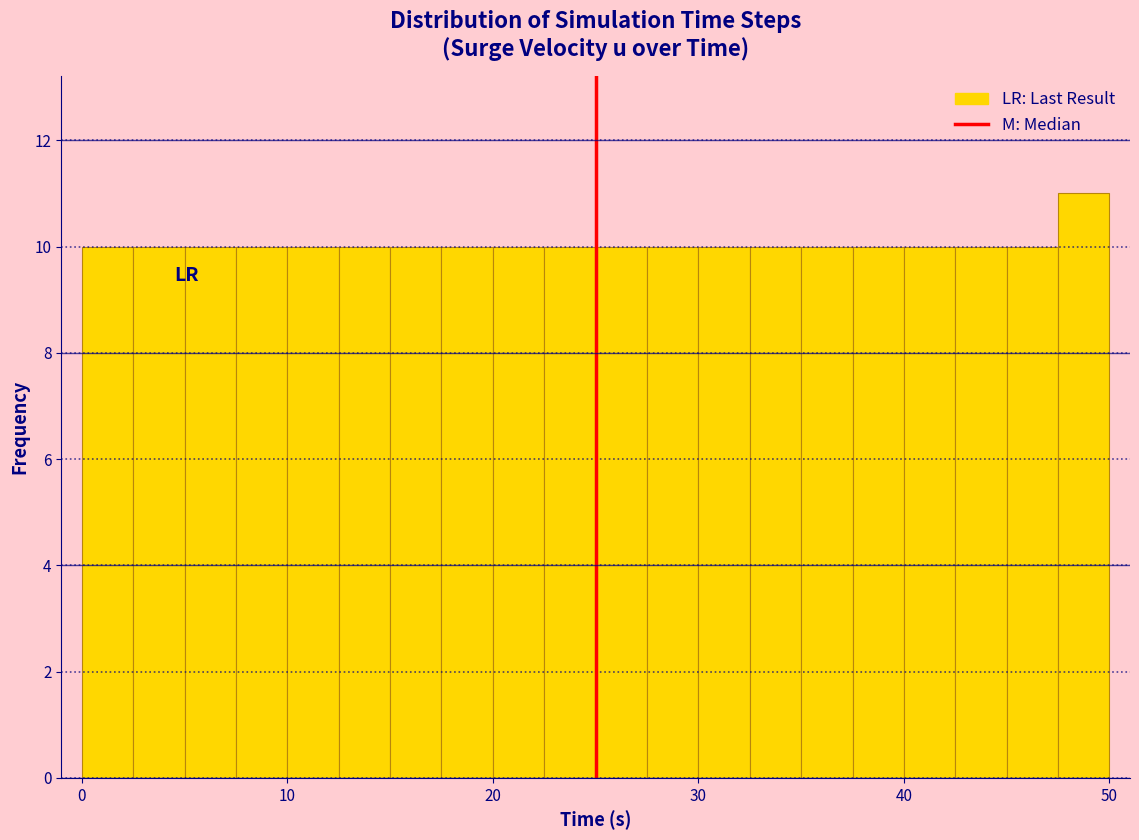

Read against the x-axis, roughly where is the centre of the tallest bar?

49